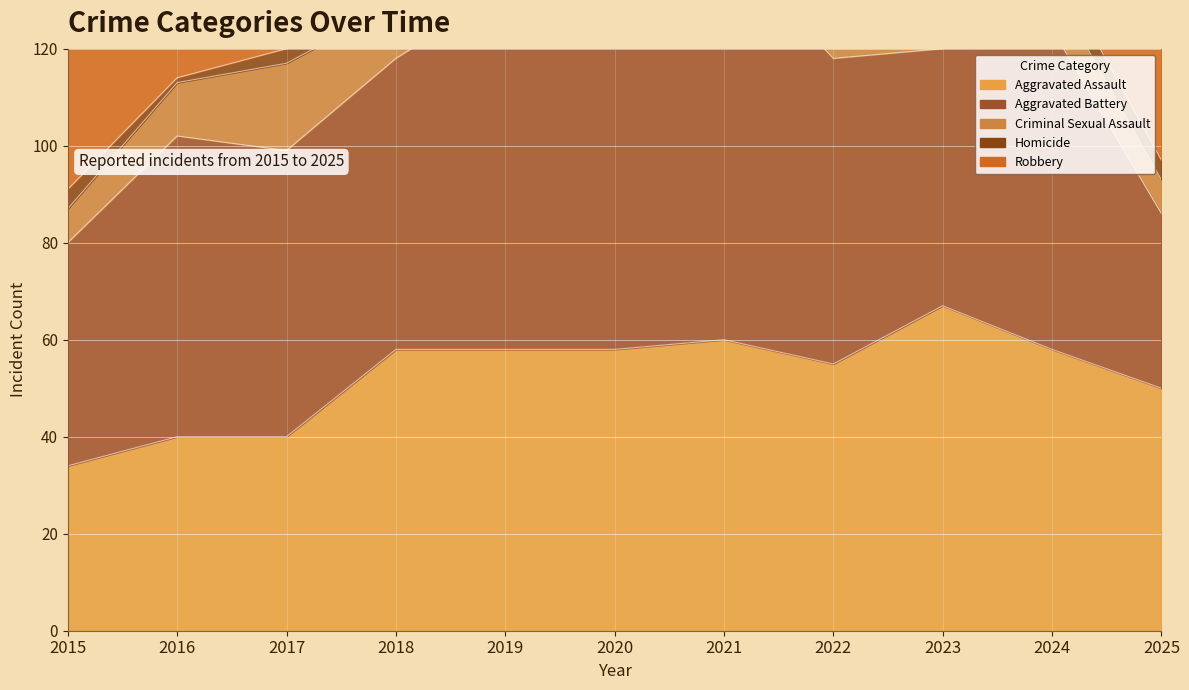

Is it true that the value at 2017 is 187?

True